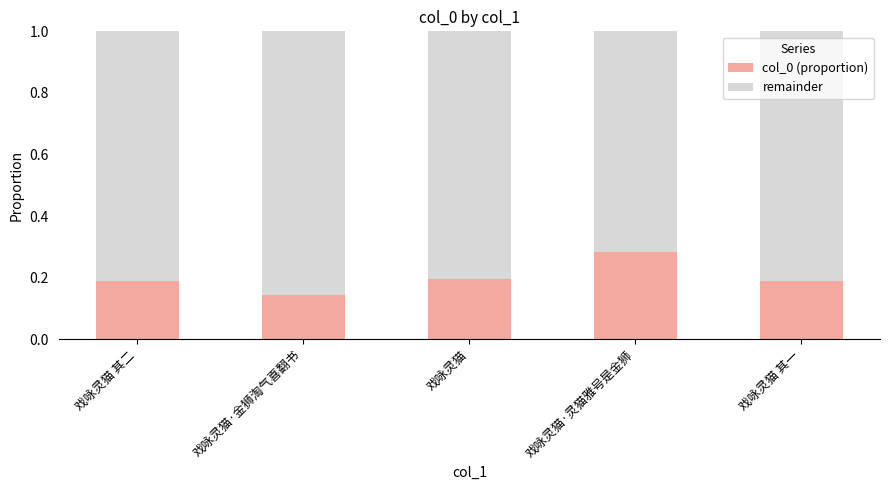

Does the chart contain stacked bars?

Yes